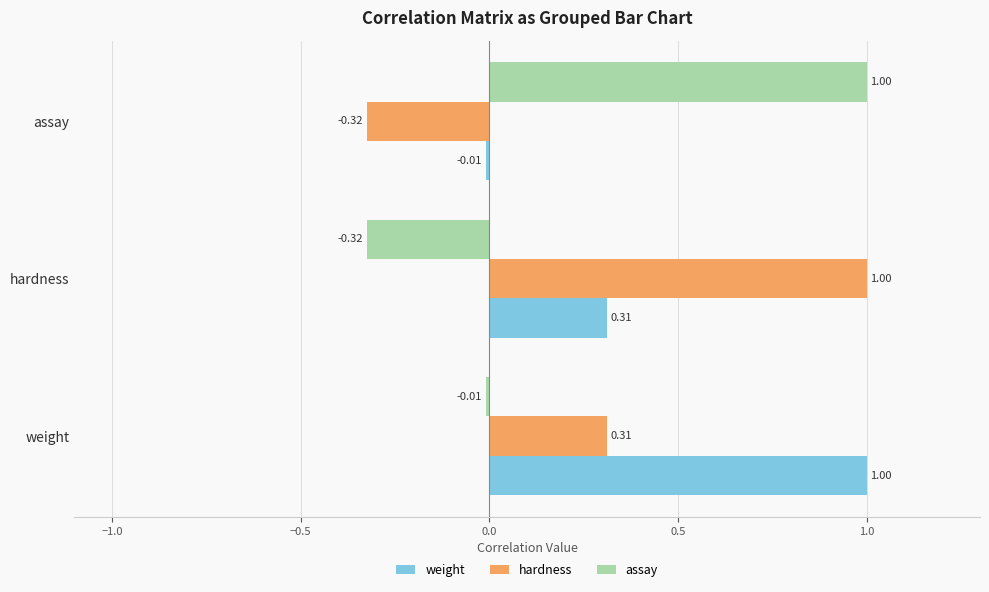

How many negative values does the assay series have?

2